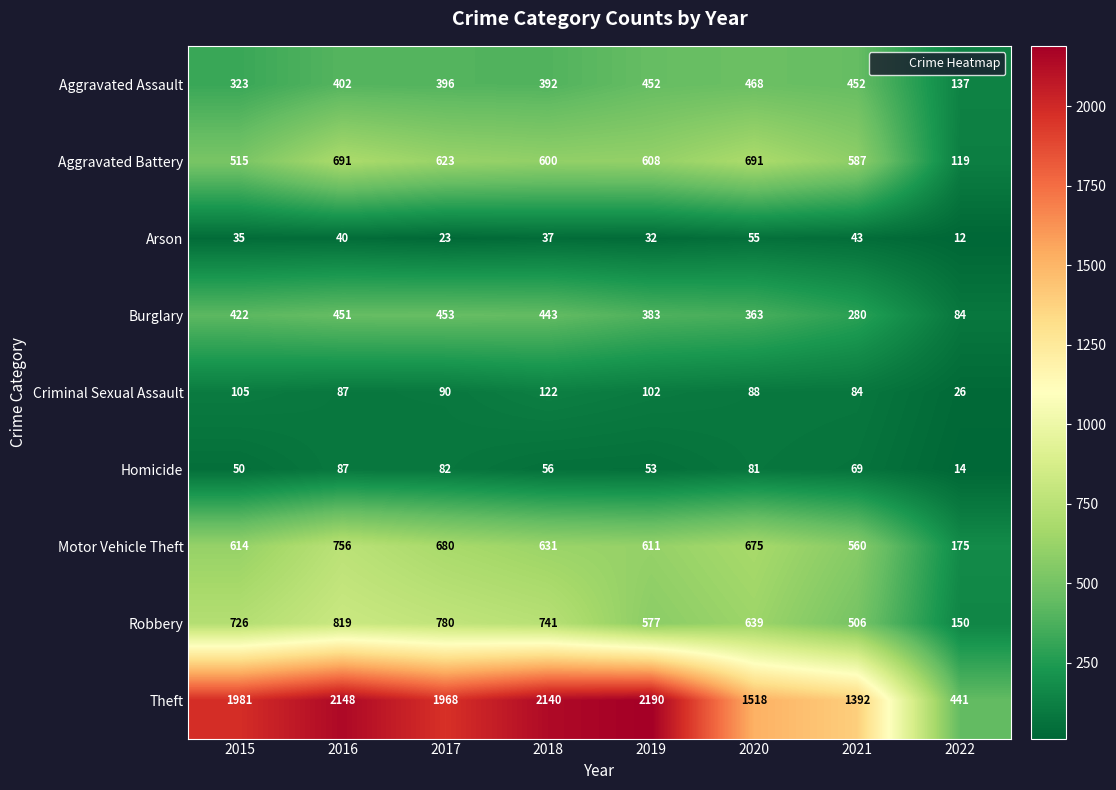

What is the maximum value shown in the chart?

2190